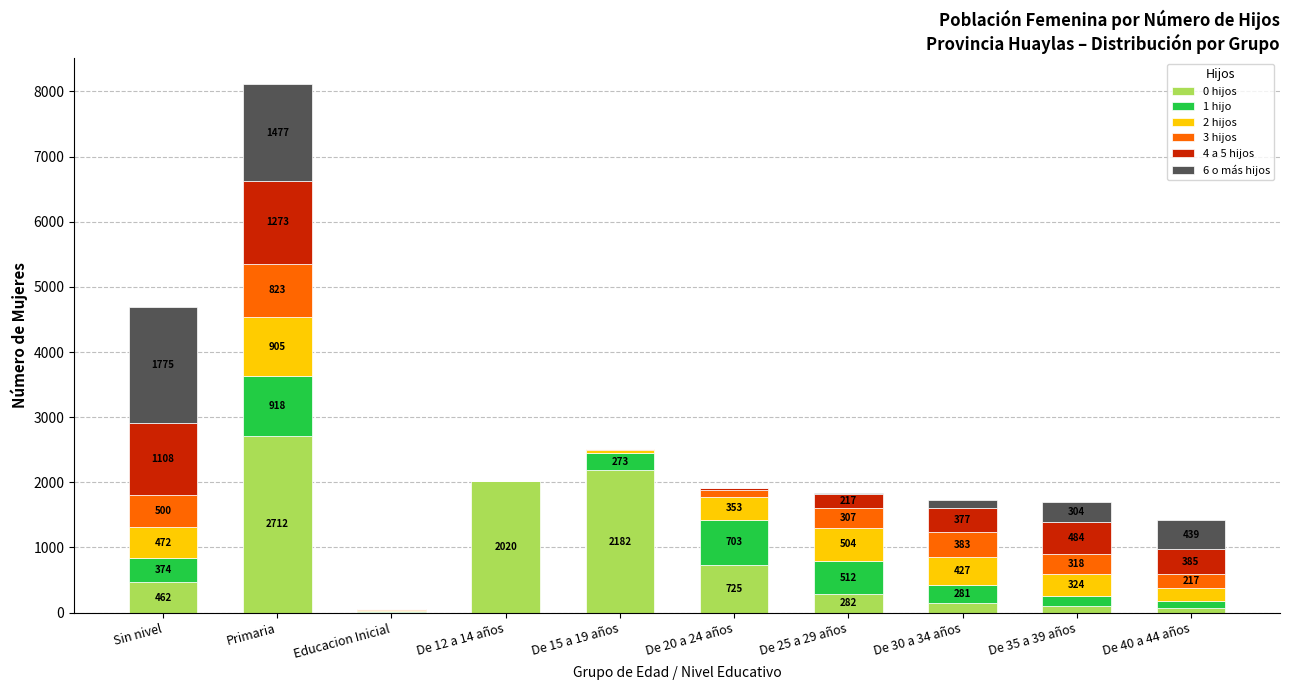

Is it true that 0 hijos equals 188 at De 20 a 24 años?

False